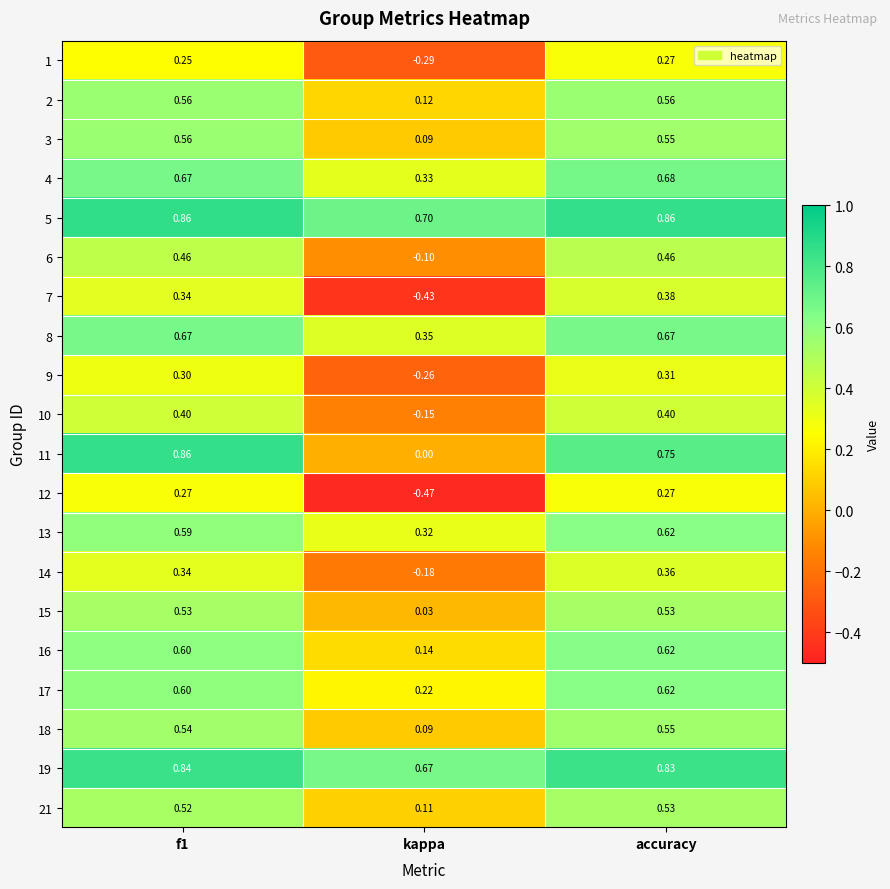

At how many categories does at least one series exceed 0?

3